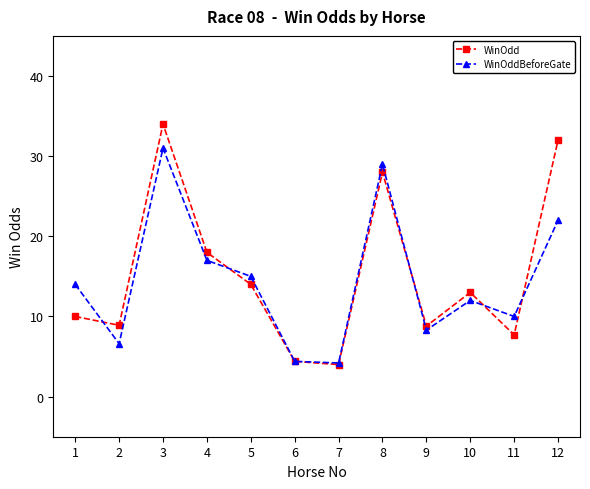

At which category does WinOddBeforeGate reach its first local valley?

2